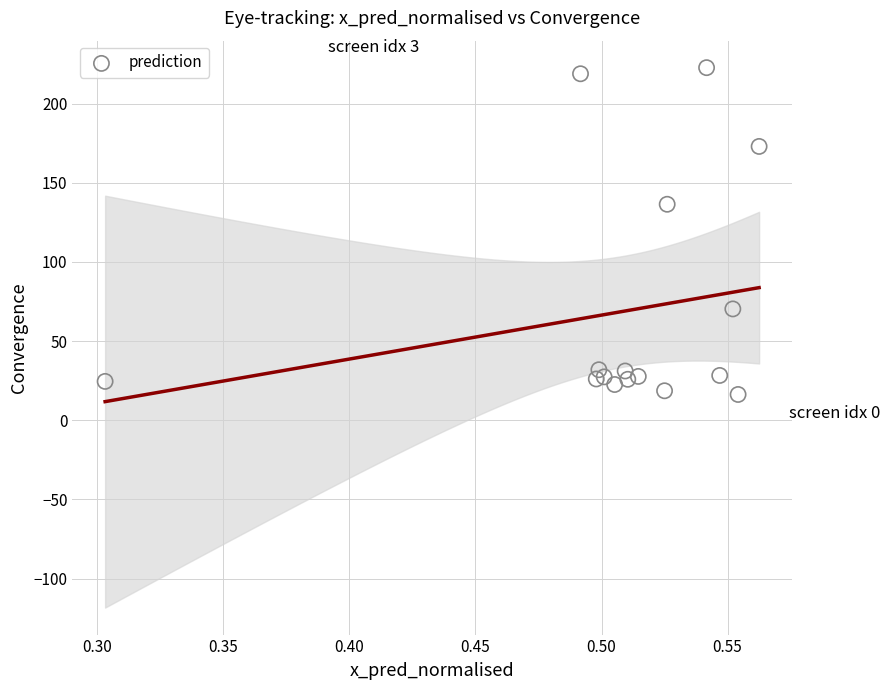

What is the range of Y values (max minus min)?

206.4